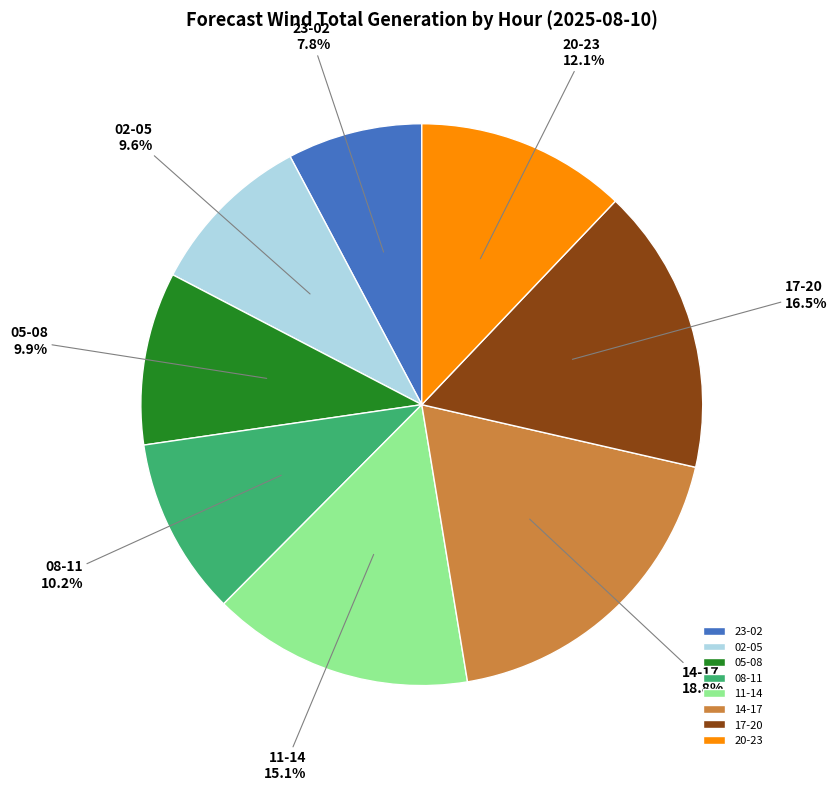

Which category has the biggest portion of the pie?

14-17